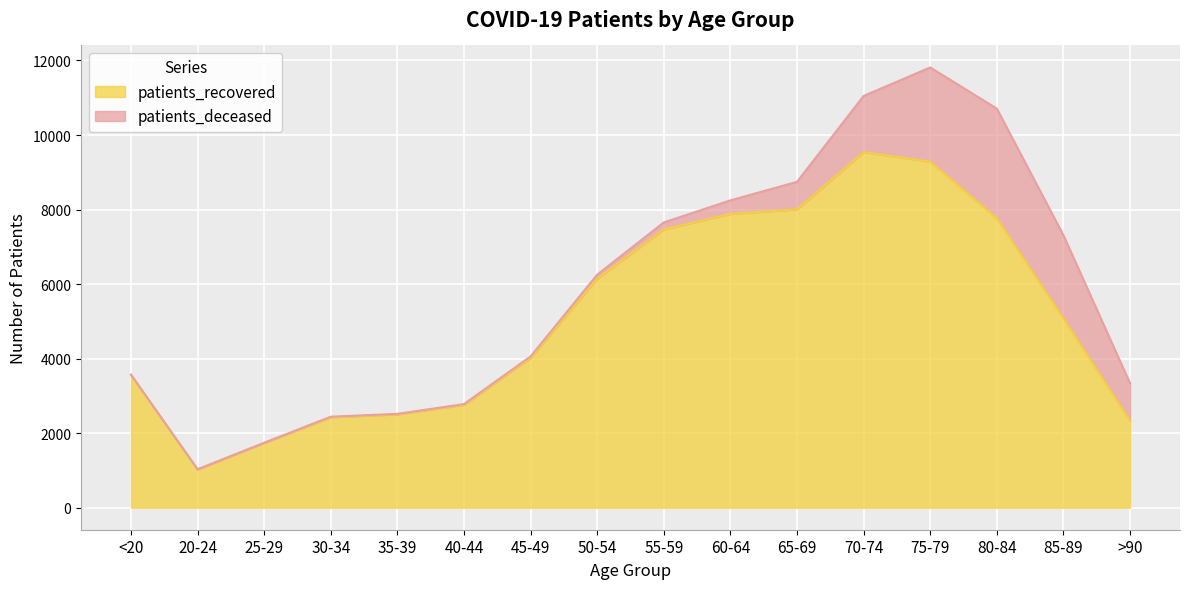

What is the change in value from 50-54 to 60-64?

+1739